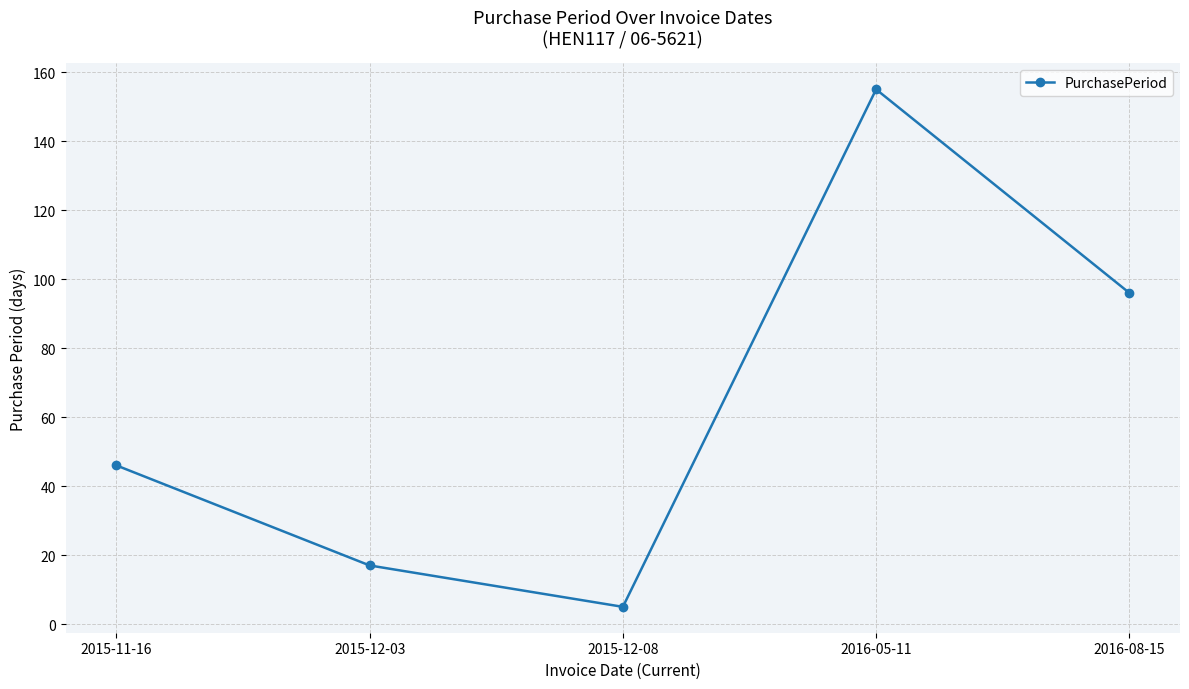

At which label is the value closest to 80?

2016-08-15